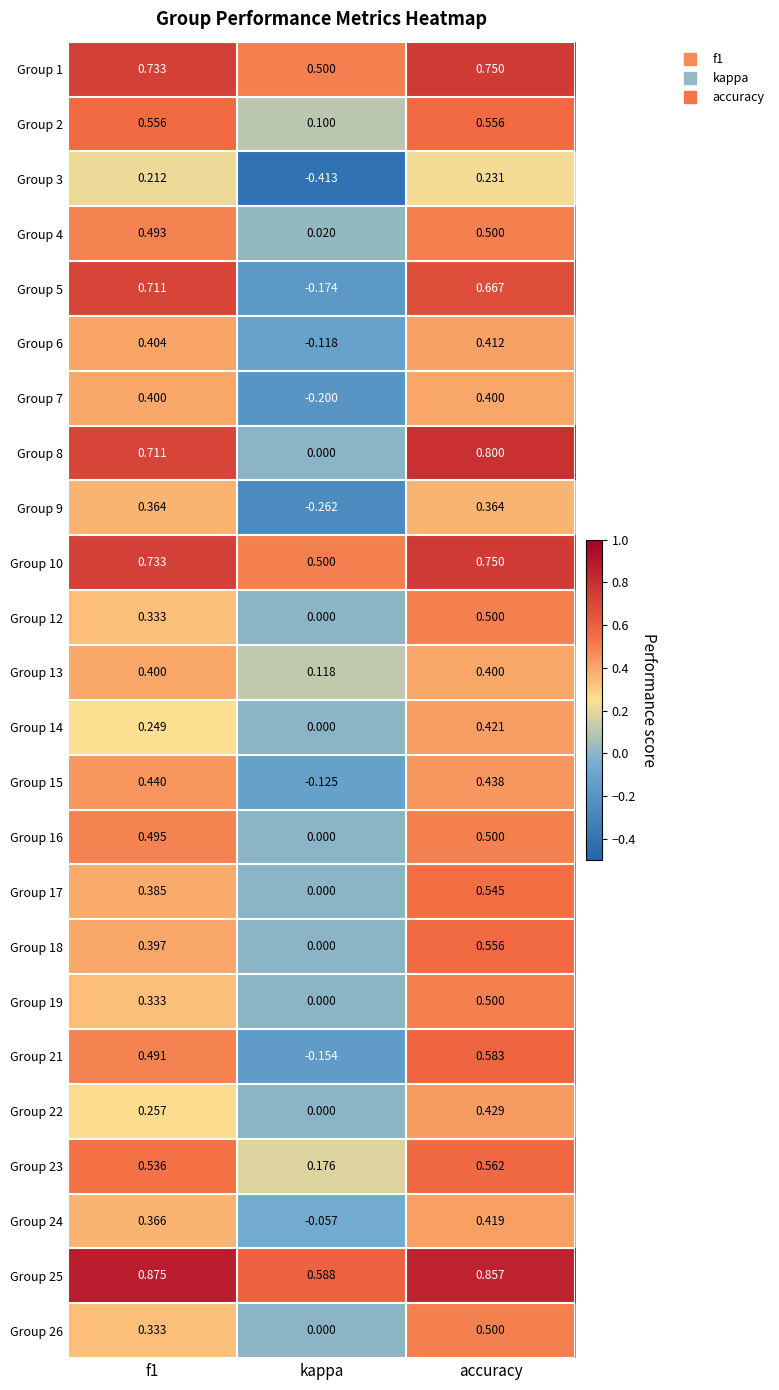

At which category is the sum across all series the highest?

accuracy